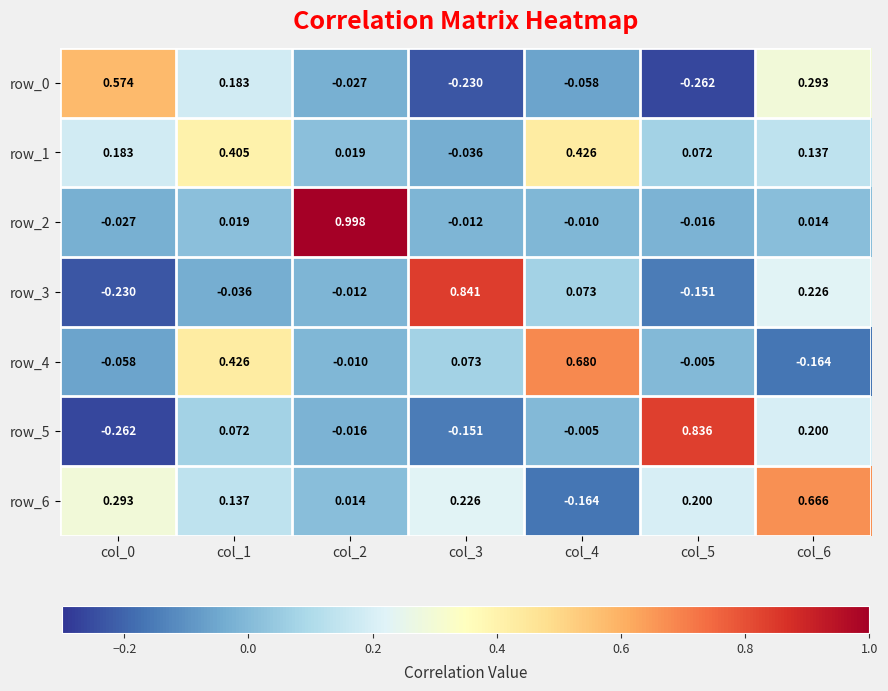

Where does the row_2 series first go above 0?

col_1